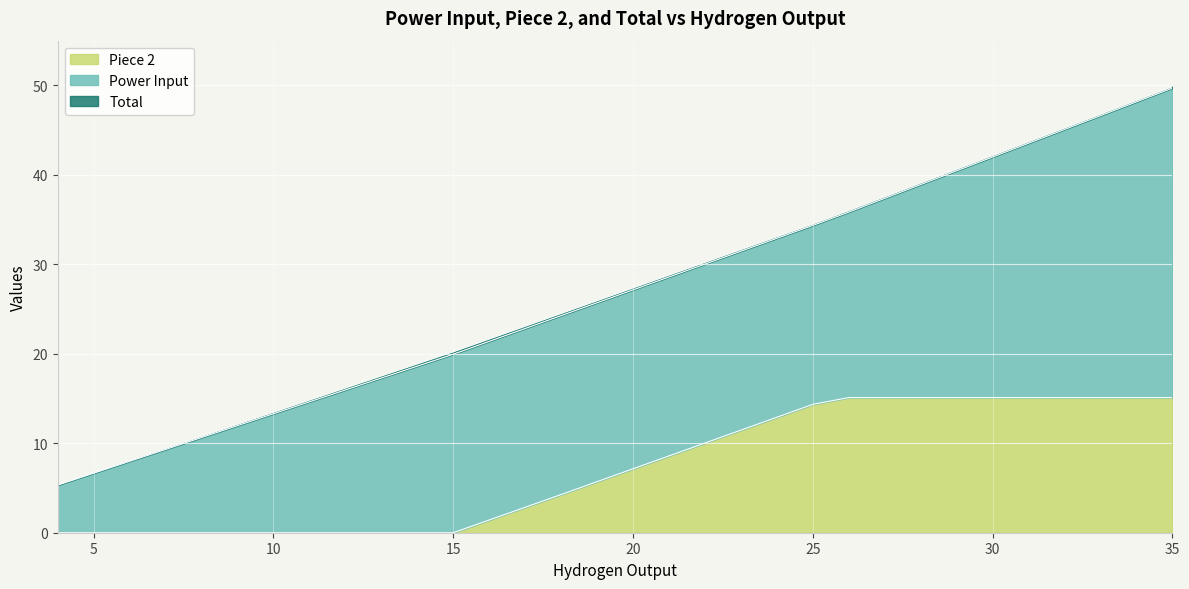

True or false: Total and Power Input intersect in this chart.

False